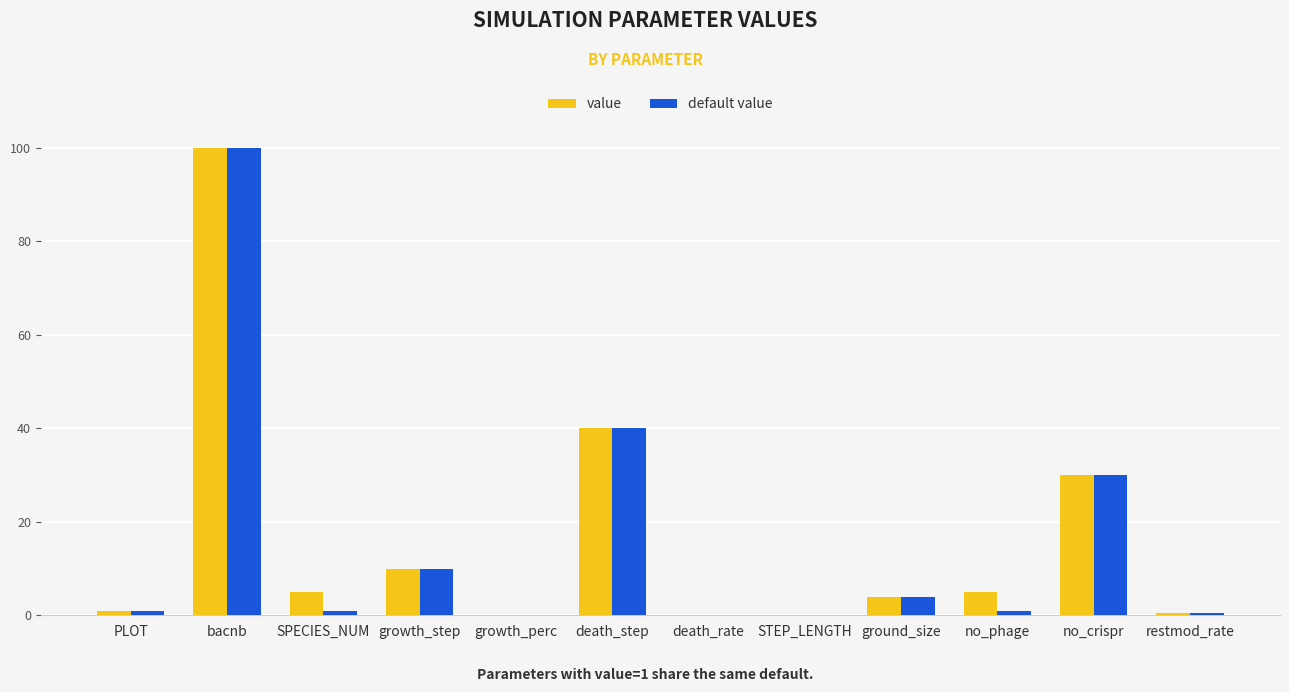

Is it true that default value equals 10.0 at growth_step?

True